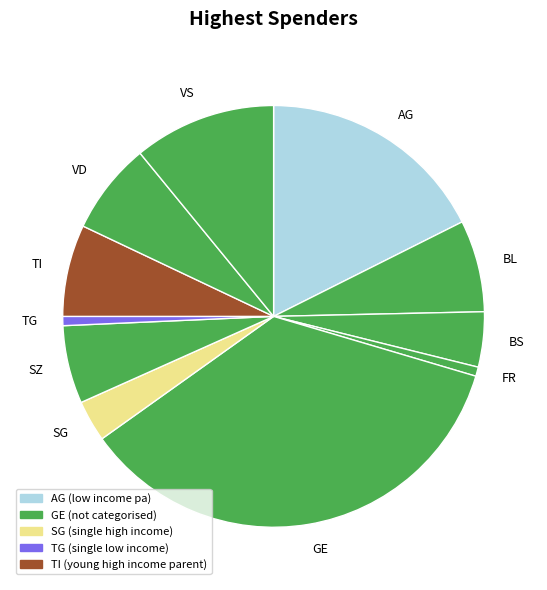

Approximately how many times larger is the value at SZ compared to BL?

0.8